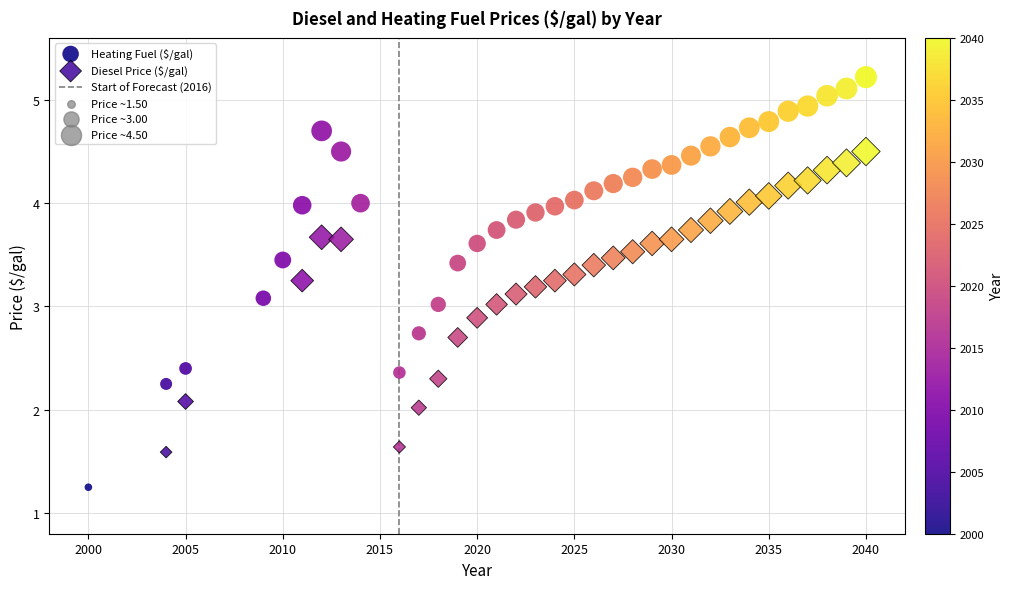

Which series contains the highest Y value?

Heating Fuel ($/gal)